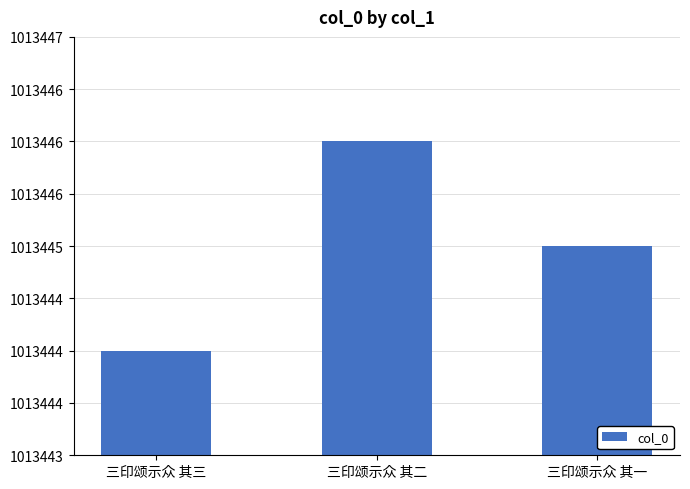

What is the sum of all values?

3040335